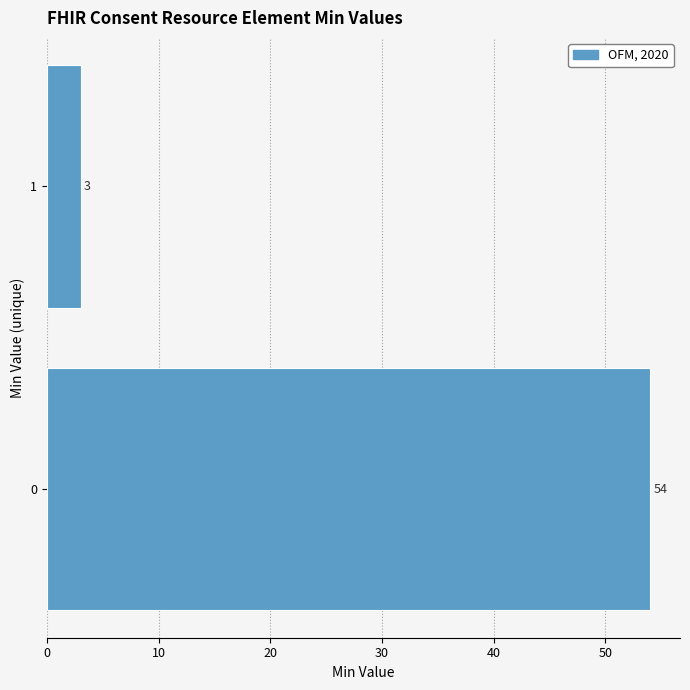

Reading bottom to top, what are all the values shown in this chart?

54	3